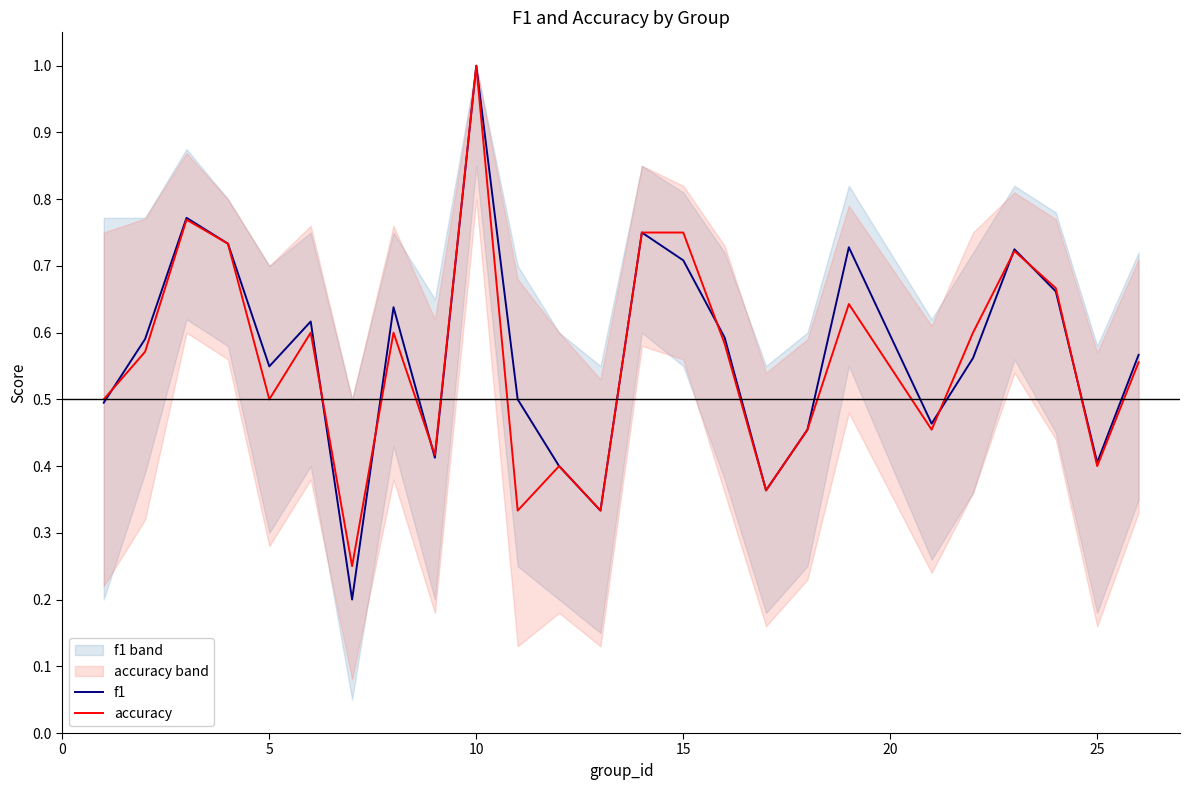

What is the highest value of the accuracy series?

1.0